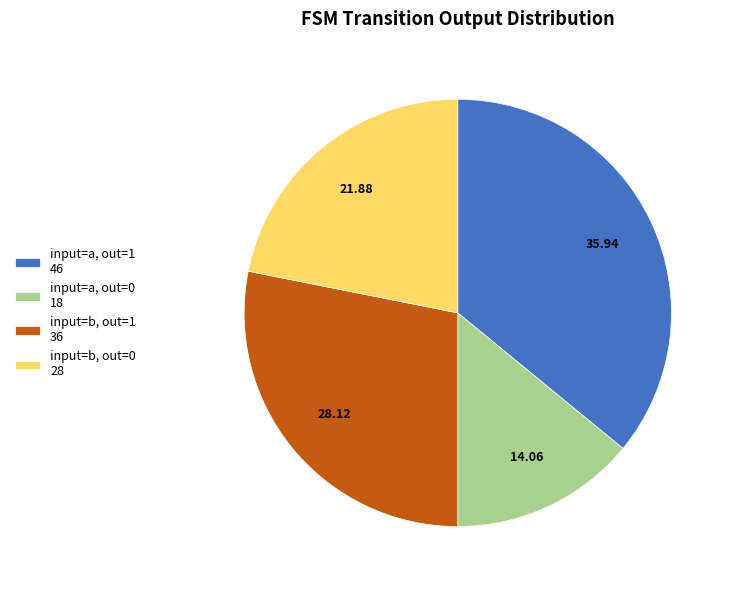

Does input=a, out=0 18 represent more than half of the total?

No